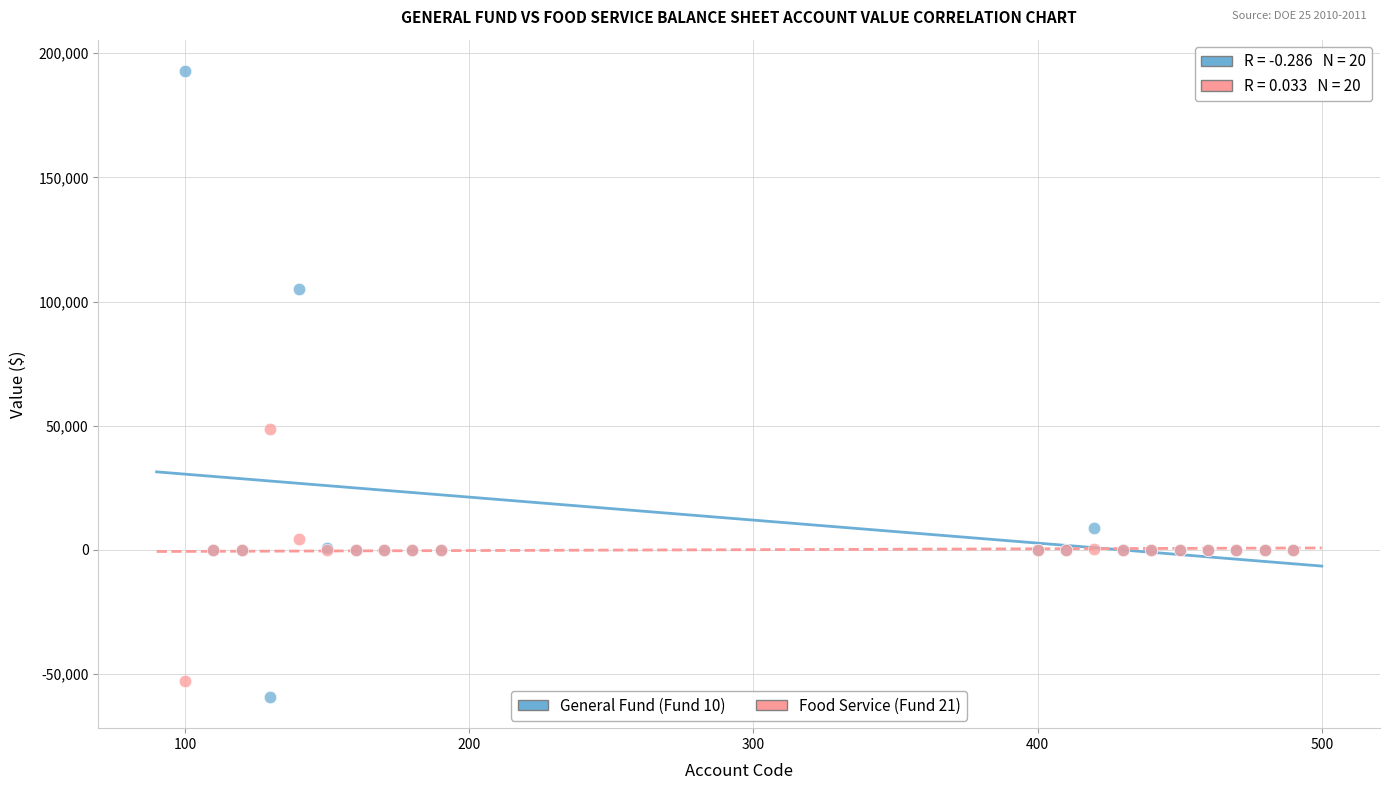

Which series has the largest Y range (max minus min)?

General Fund (Fund 10)